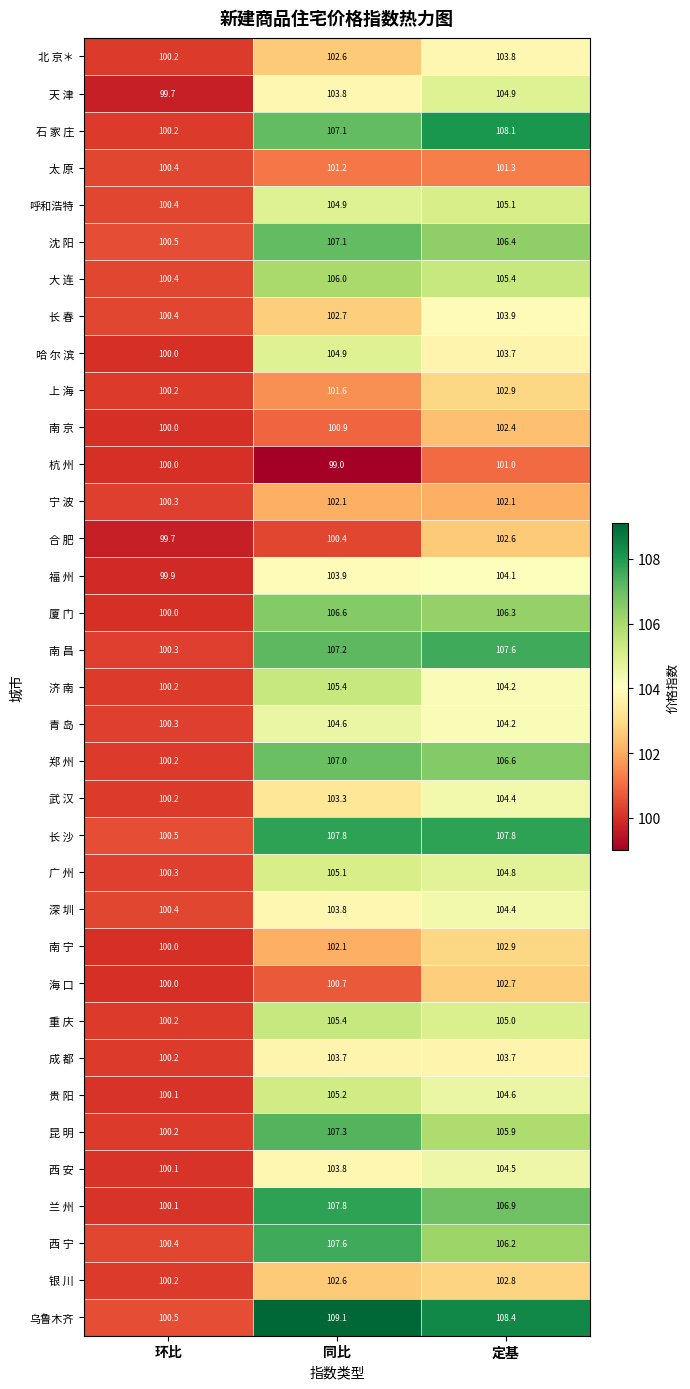

Read the 西 宁 value at 同比.

107.6